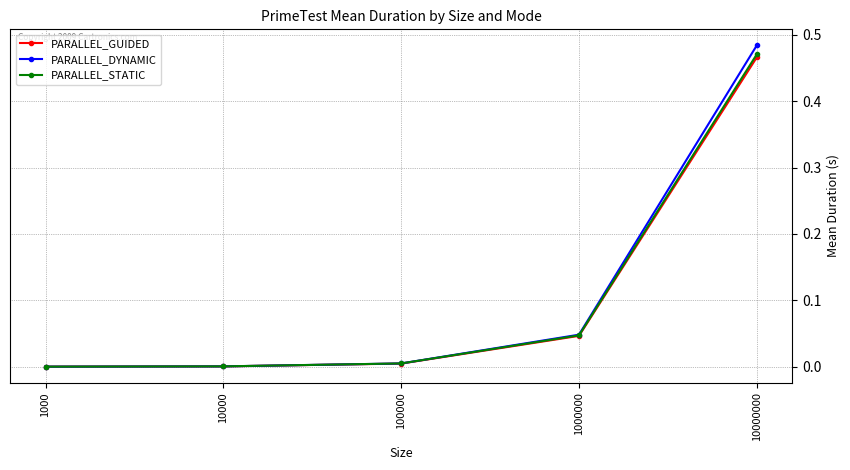

Which series changed the most between 1000 and 10000000?

PARALLEL_DYNAMIC